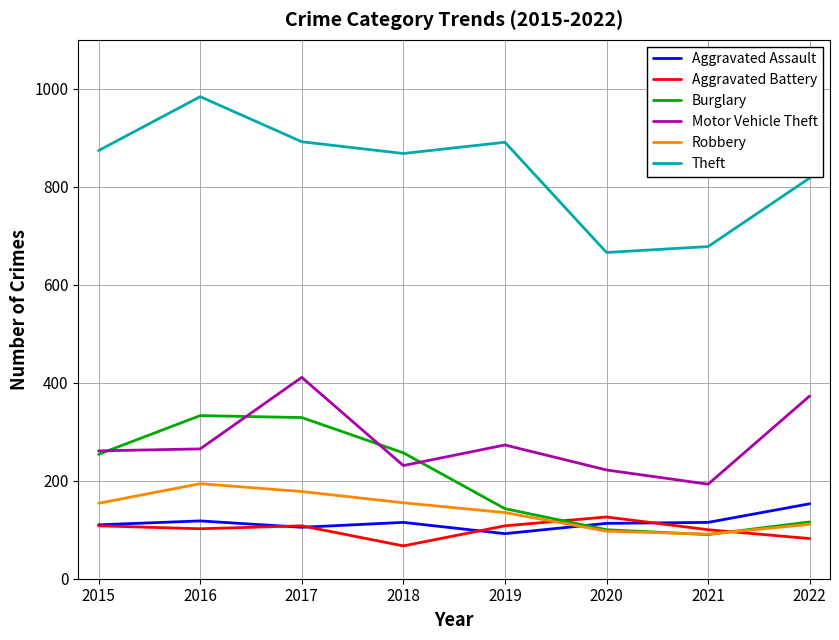

True or false: Theft and Aggravated Assault intersect in this chart.

False